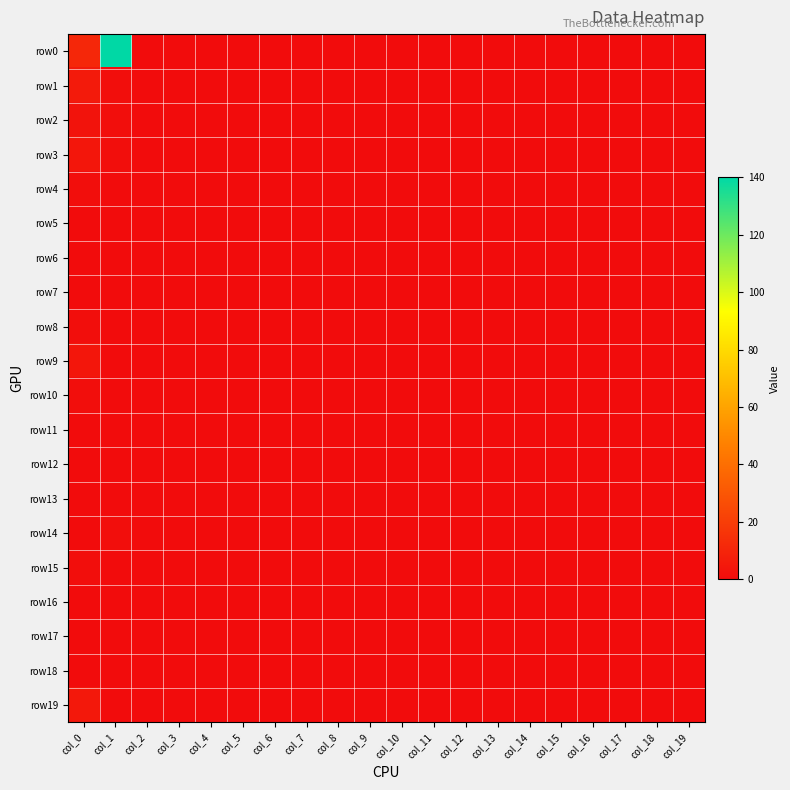

Rank the series at col_13 from highest to lowest value.

row0, row1, row2, row3, row4, row5, row6, row7, row8, row9, row10, row11, row12, row13, row14, row15, row16, row17, row18, row19